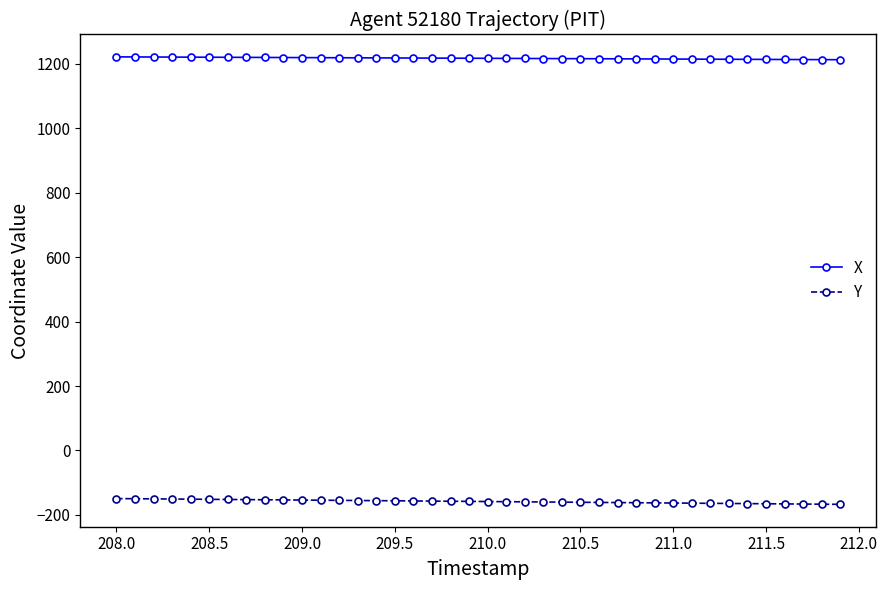

What is the greatest value displayed?

1222.1